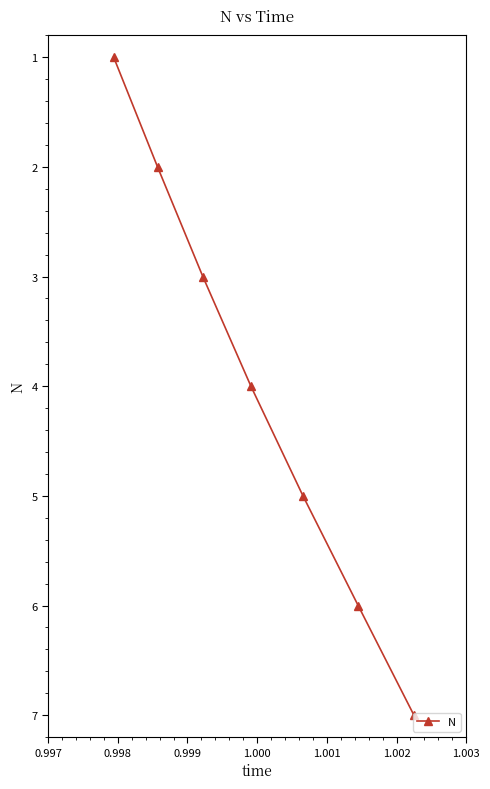

True or false: the data has more than 2 interior local peaks.

False